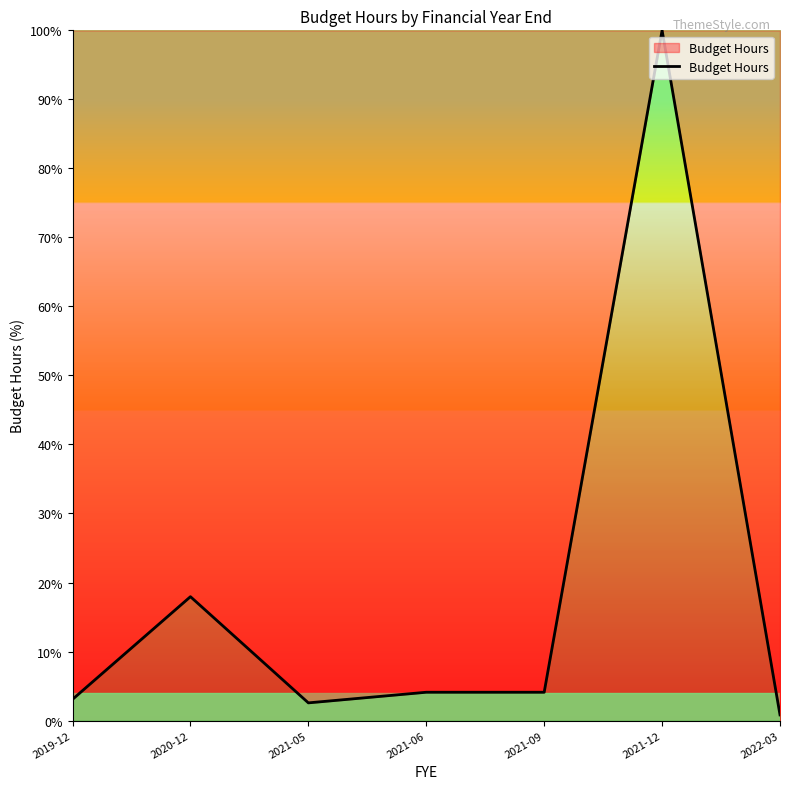

The value at 2020-12 is 17.9. True or false?

True